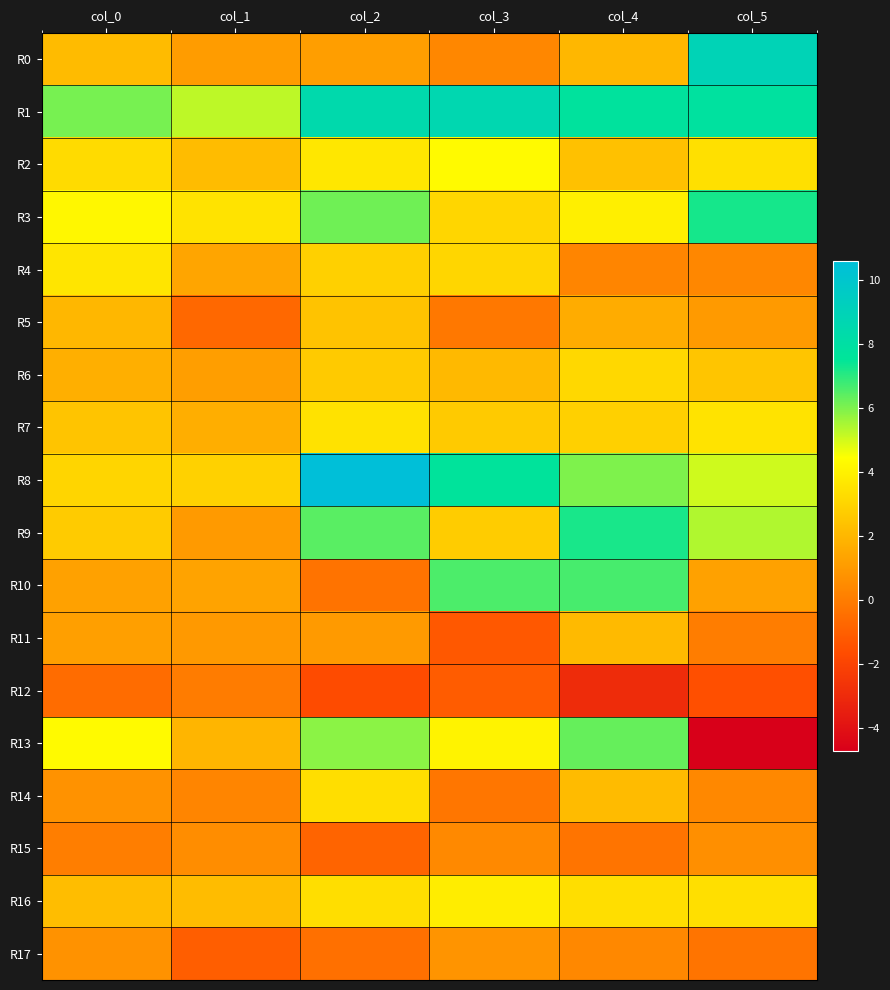

What is the maximum value shown in the chart?

10.6